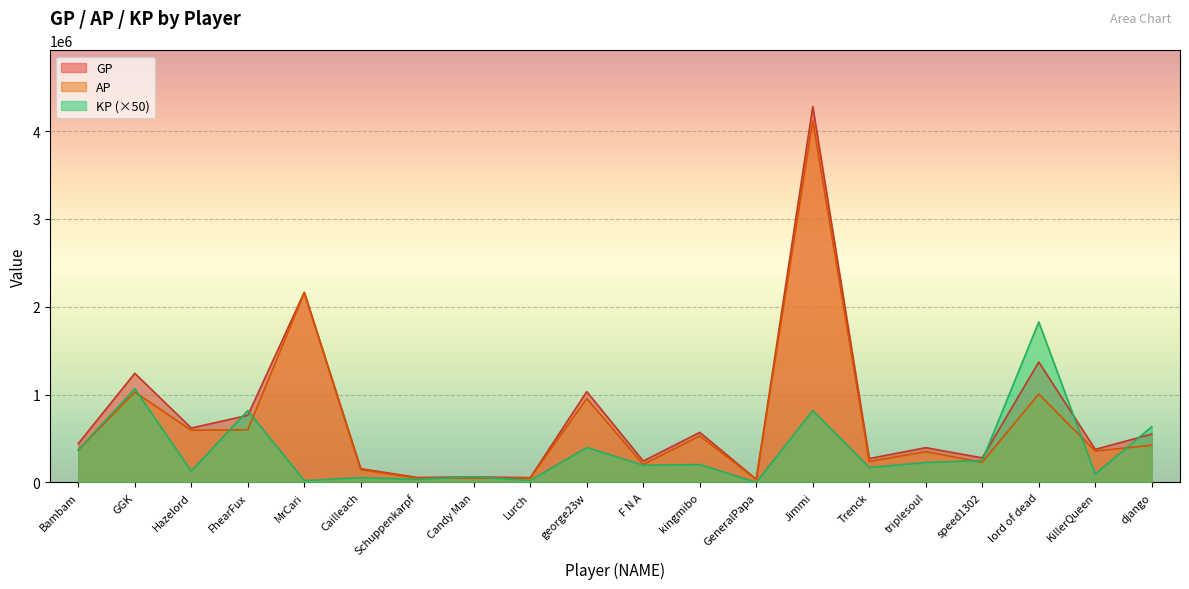

List the labels in order of KP value, largest first.

lord of dead, GGK, Jimmi, FhearFux, django, george23w, Bambam, speed1302, triplesoul, kingmibo, F N A, Trenck, Hazelord, KillerQueen, Candy Man, Cailleach, Schuppenkarpf, Lurch, MrCari, GeneralPapa